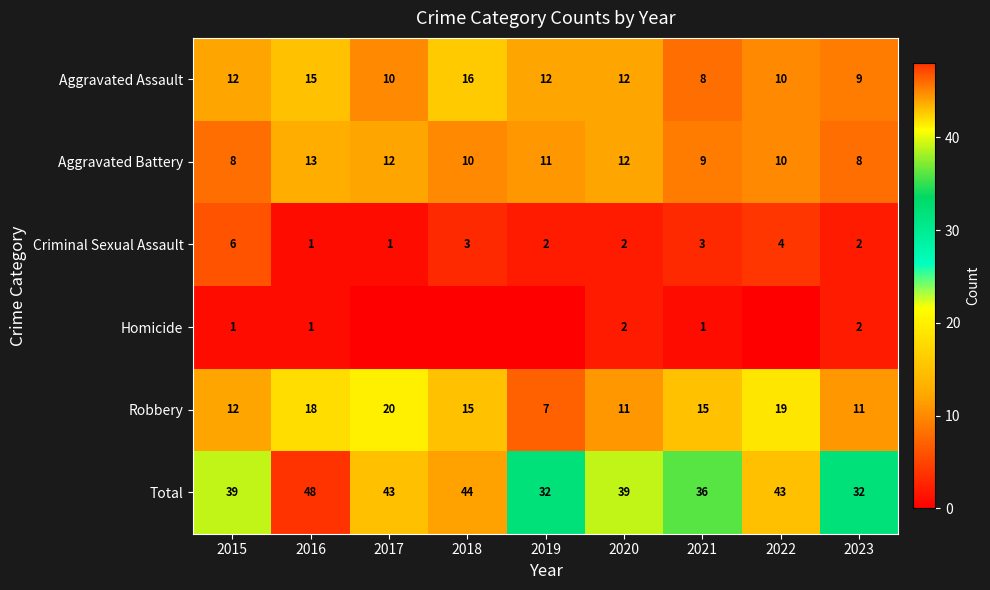

Between 2015 and 2021, which series saw the biggest shift?

Aggravated Assault